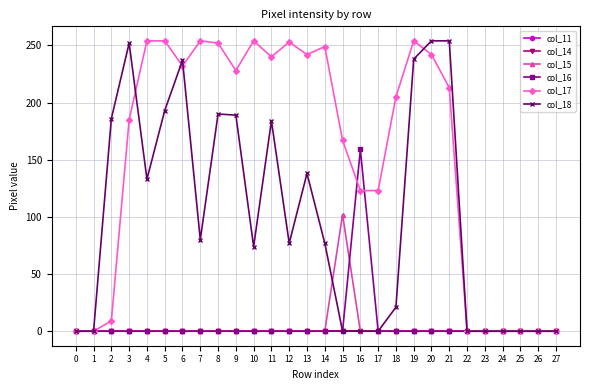

True or false: col_11 has a value of 0 at 1.

True